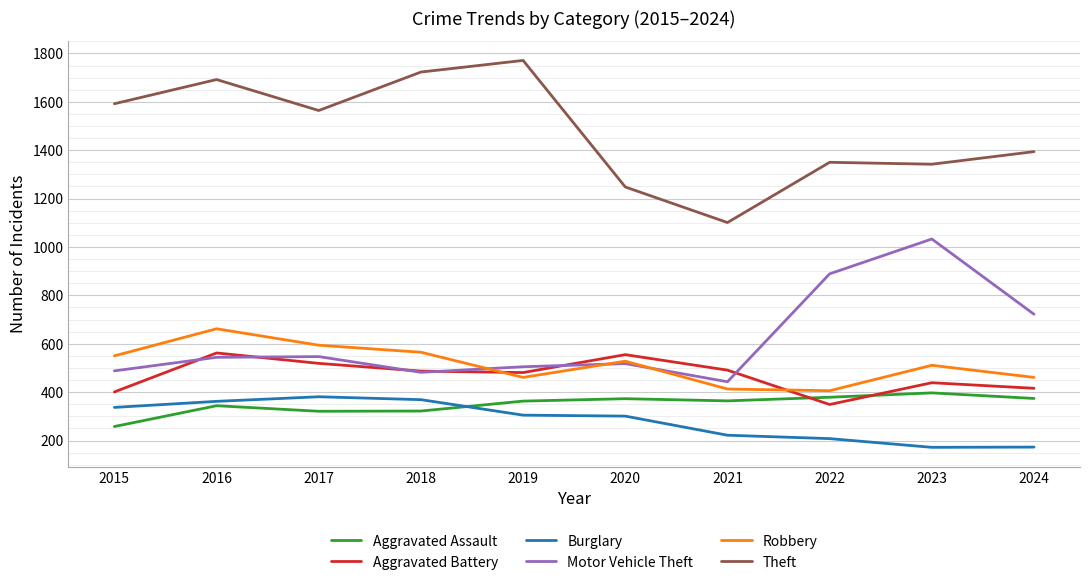

Is this an area chart (filled region under the line)?

No